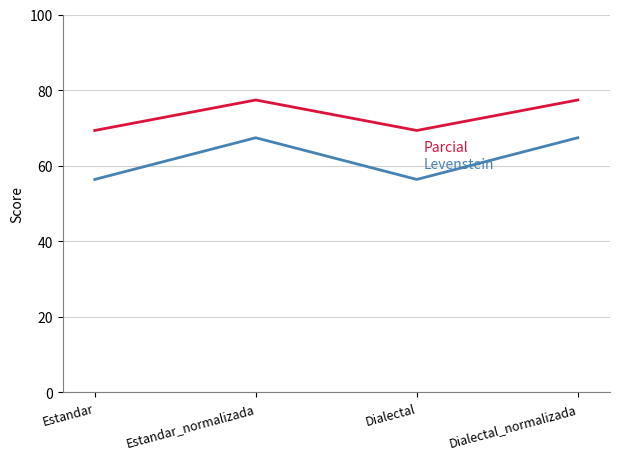

What is the difference between the highest and lowest values at Estandar_normalizada?

10.0